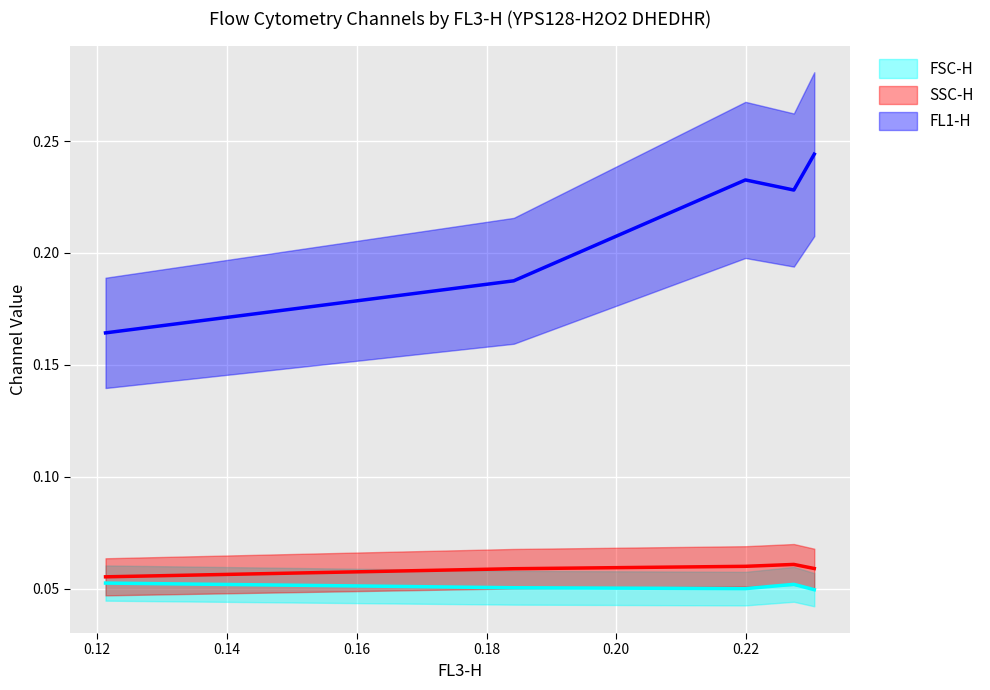

What is the label of the 3rd point from the left?

0.219912087854602